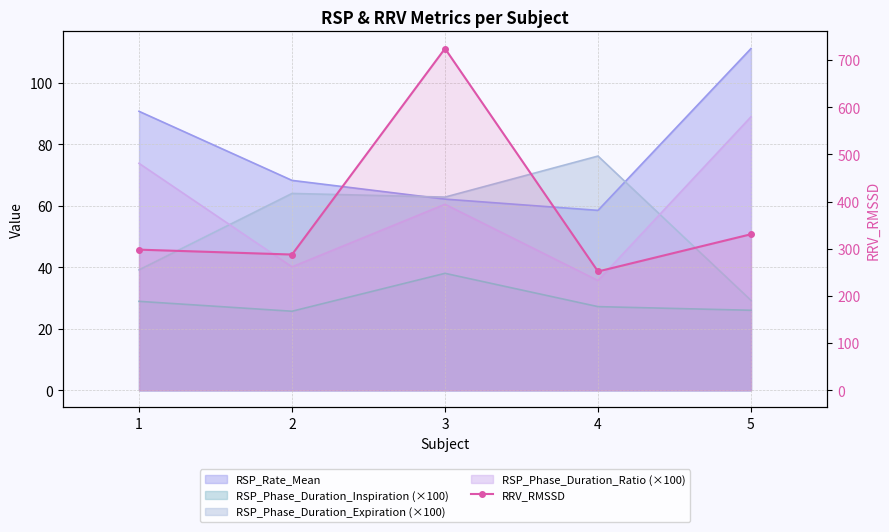

How many lines are shown in the chart?

1